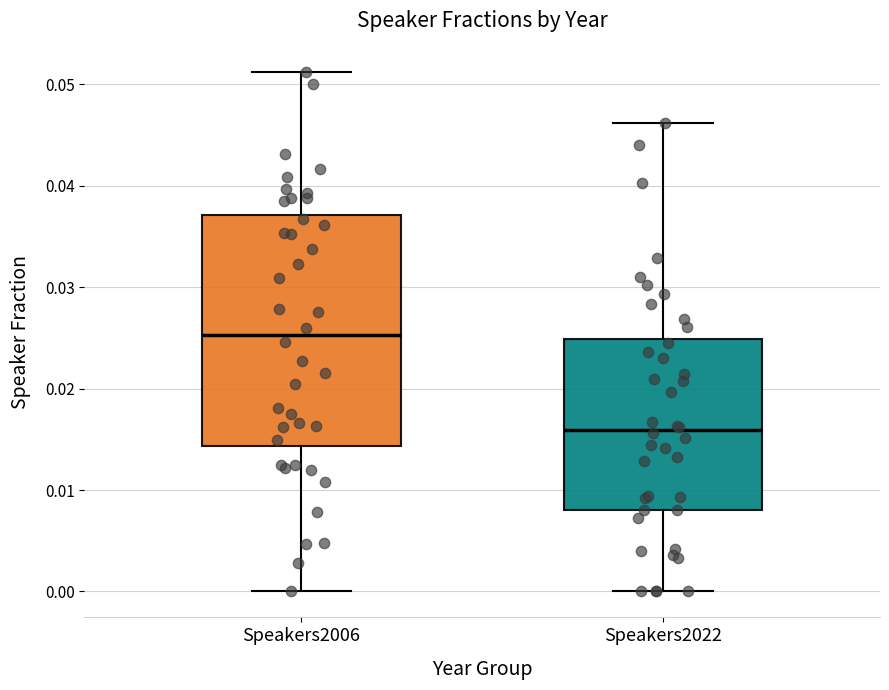

Comparing the boxes themselves (not the whiskers), which one is the tallest?

Speakers2006